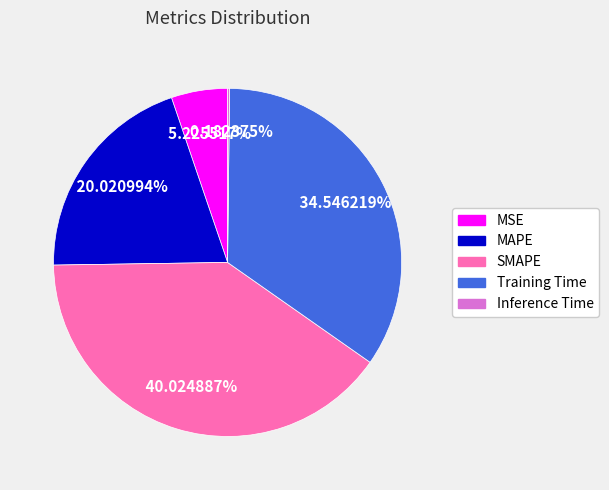

Which category has the biggest portion of the pie?

SMAPE